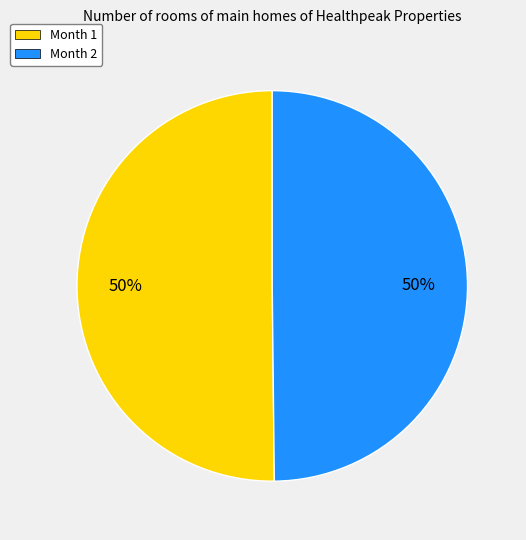

Approximately how many times larger is the value at Month 2 compared to Month 1?

1.0